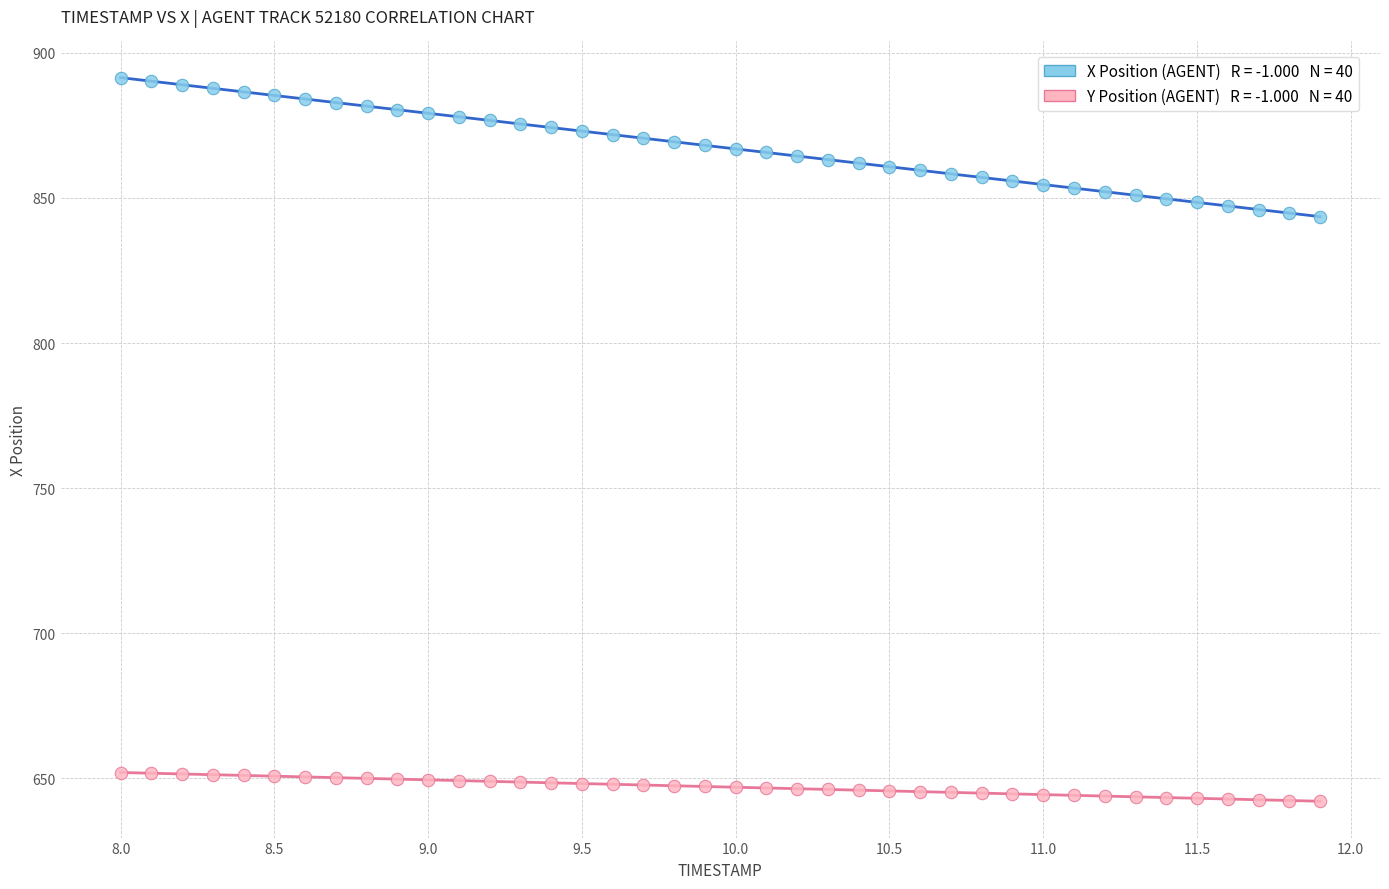

Across all data points, what is the range of X values (max minus min)?

3.9